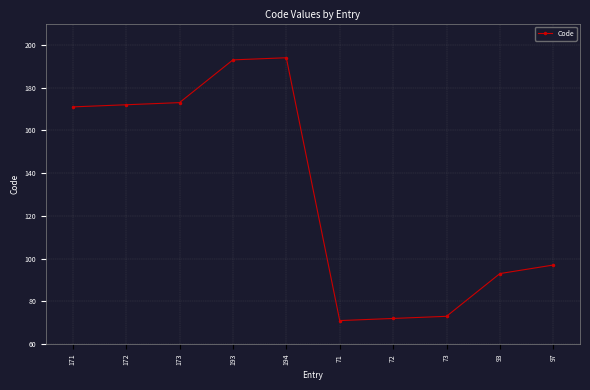

What is the label of the 10th point from the right?

171